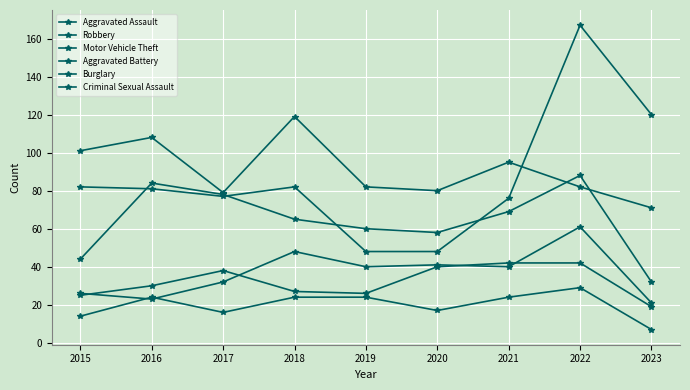

What is the value of the Burglary point at the 2nd from the left?

108